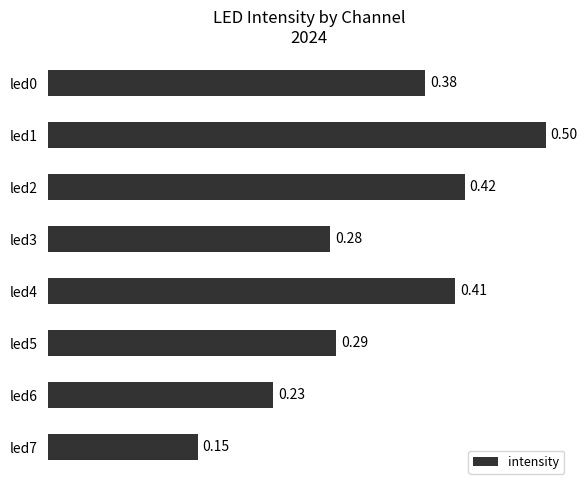

What is the sum of all values?

2.7